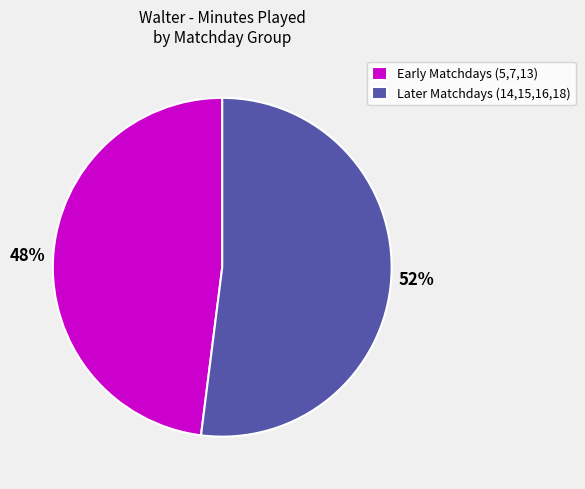

The Early Matchdays (5,7,13) slice represents 34% of the pie. True or false?

False